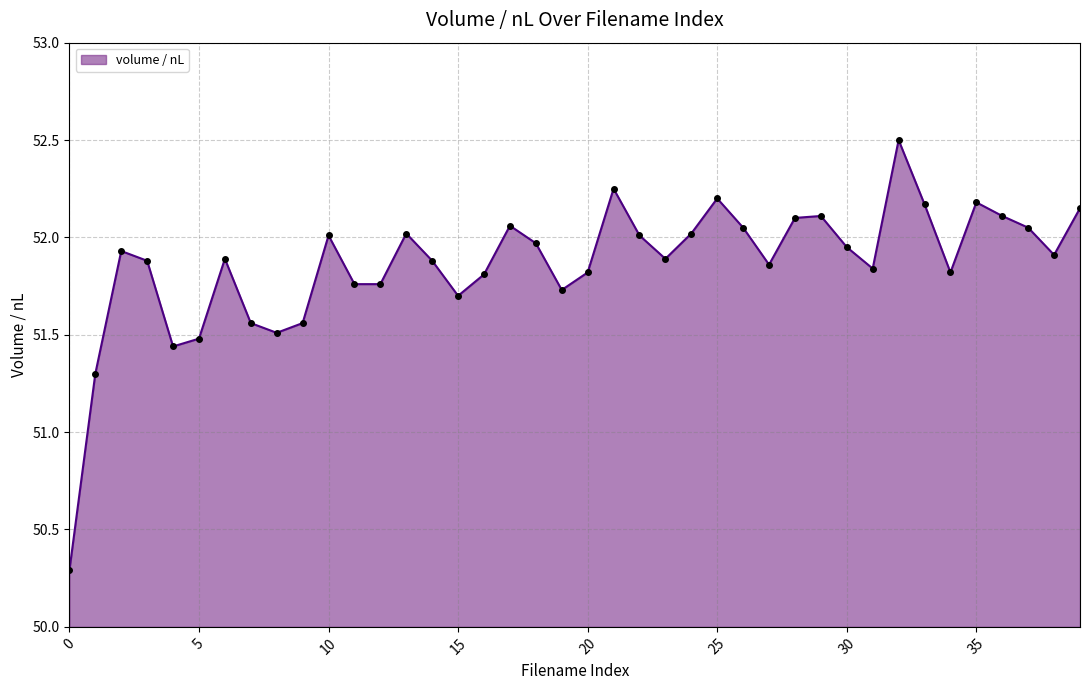

What is the sum of all values?

2074.5